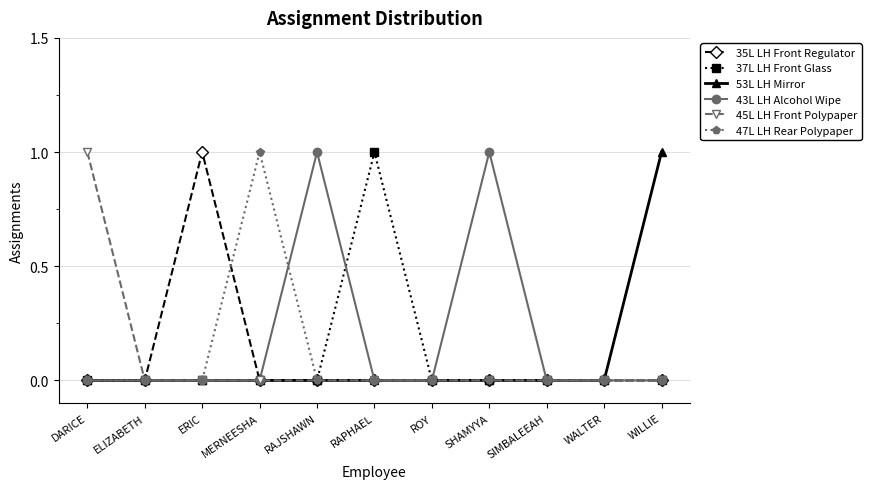

Count the number of data series in this chart.

6